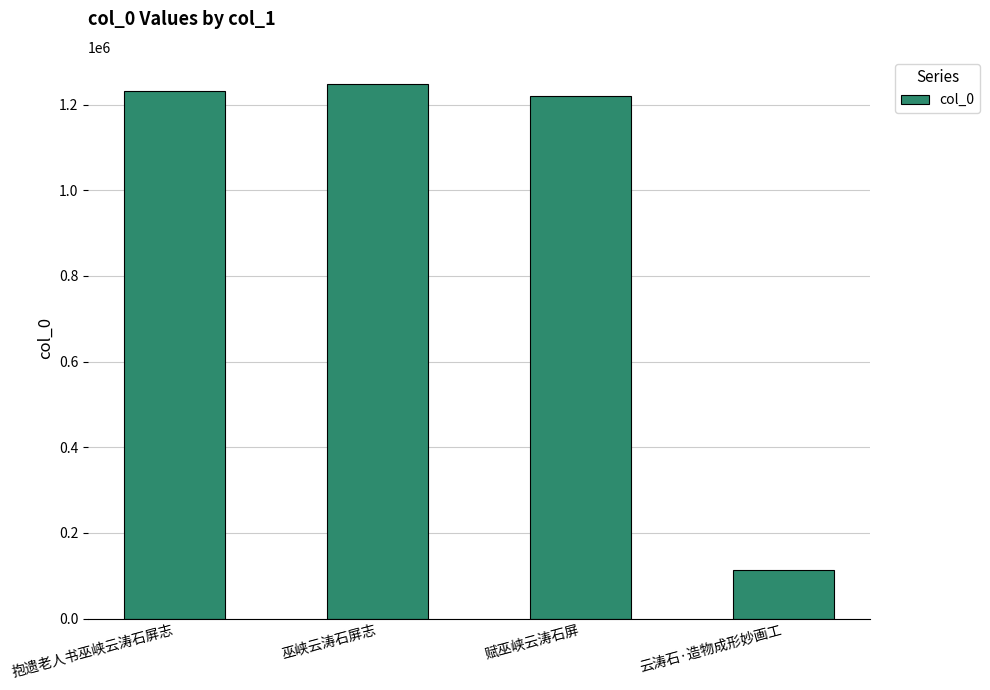

Reading left to right, extract all data points from this chart.

抱遗老人书巫峡云涛石屏志=1231605	巫峡云涛石屏志=1249122	赋巫峡云涛石屏=1219628	云涛石·造物成形妙画工=114268